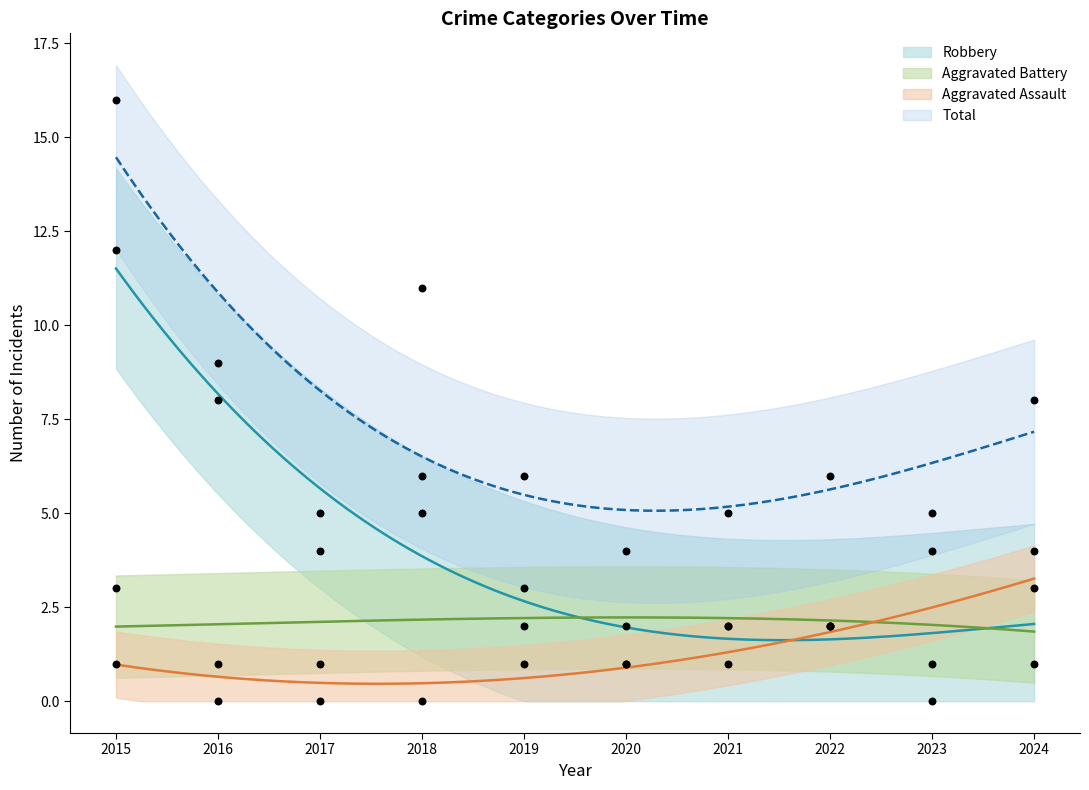

Is the value of Aggravated Assault at 2022 greater than the value of Aggravated Battery at 2020?

Yes